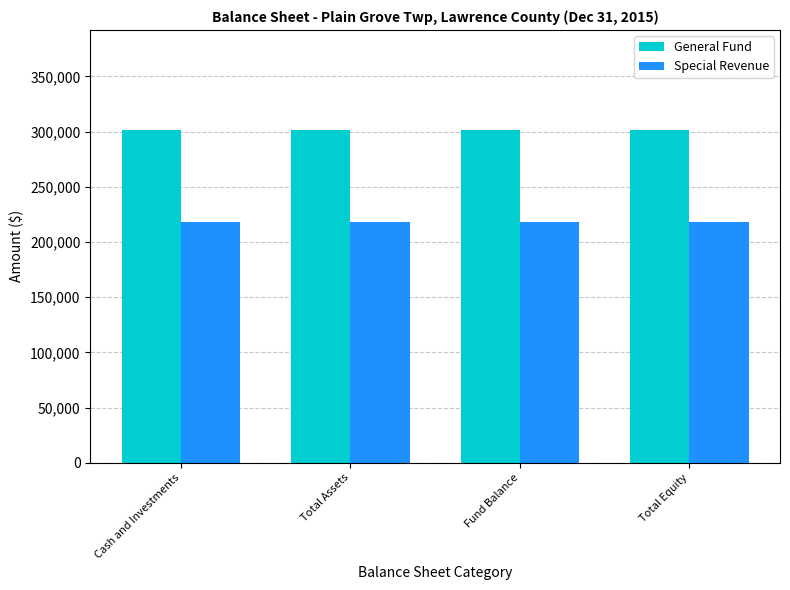

What is the lowest value of the General Fund series?

301536